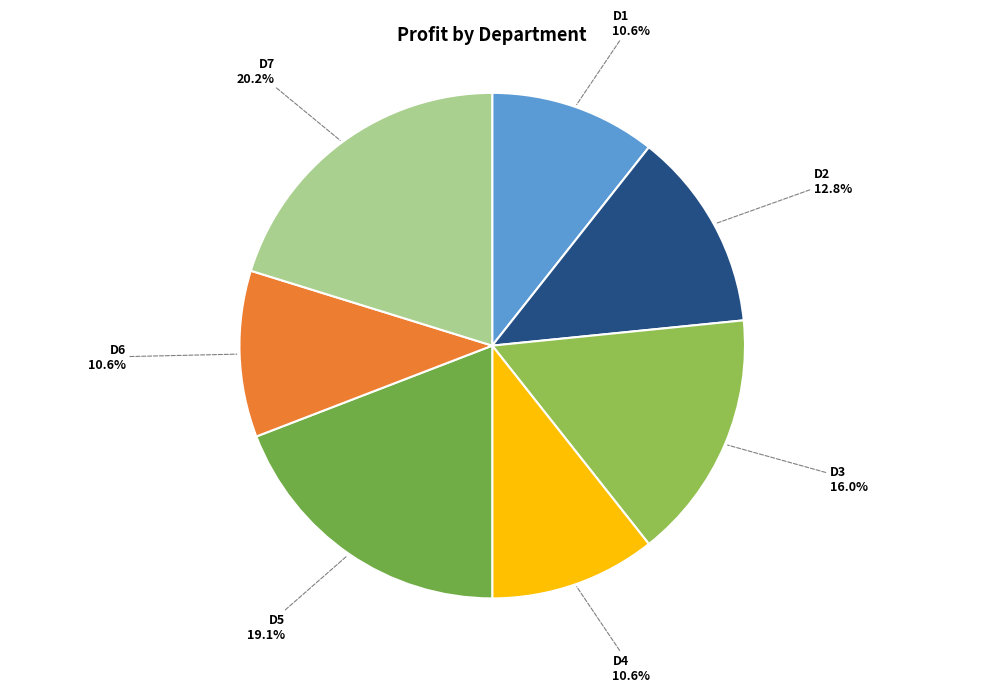

Does D1 represent more than half of the total?

No